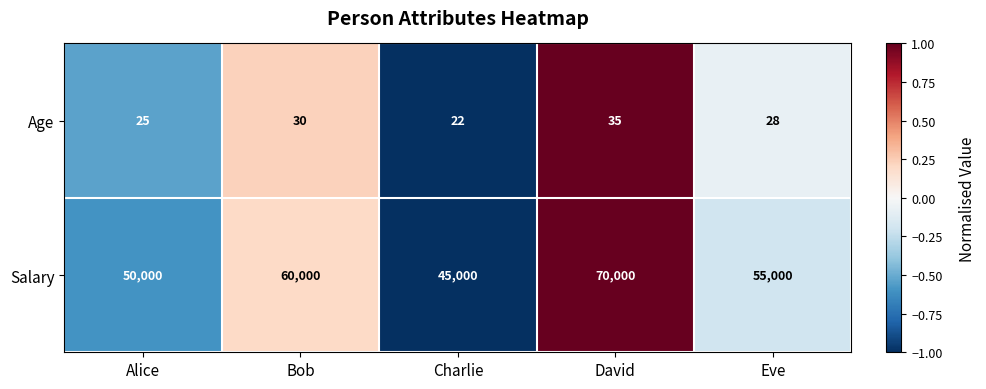

How many distinct data groups are displayed?

2